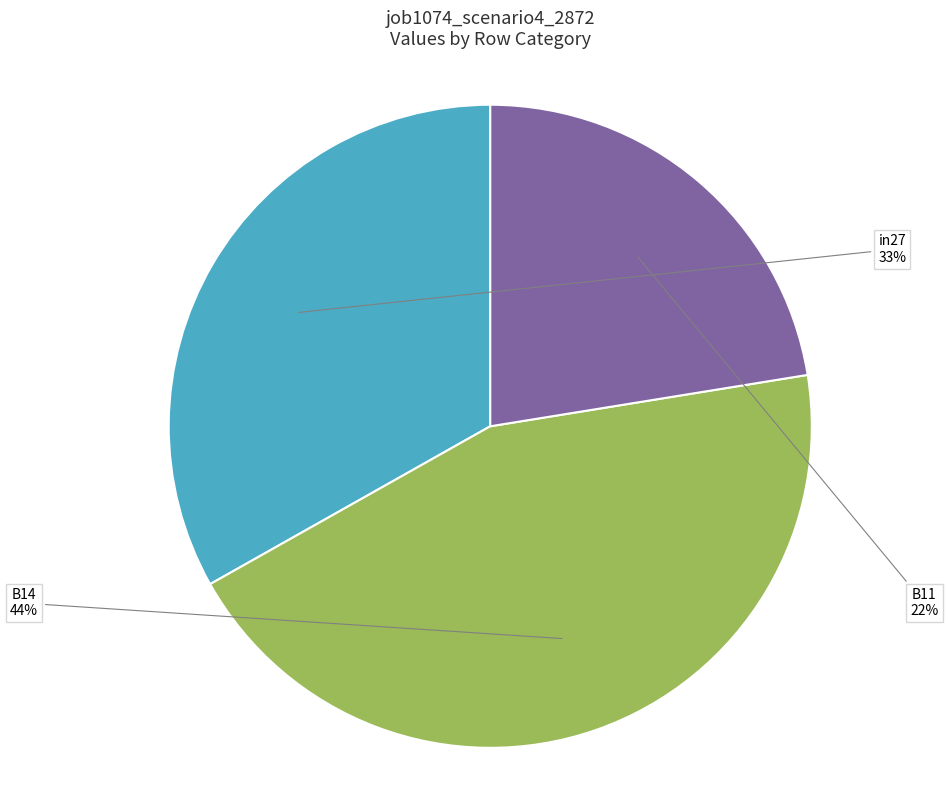

Combined, do B14 and B11 account for over 50%?

Yes